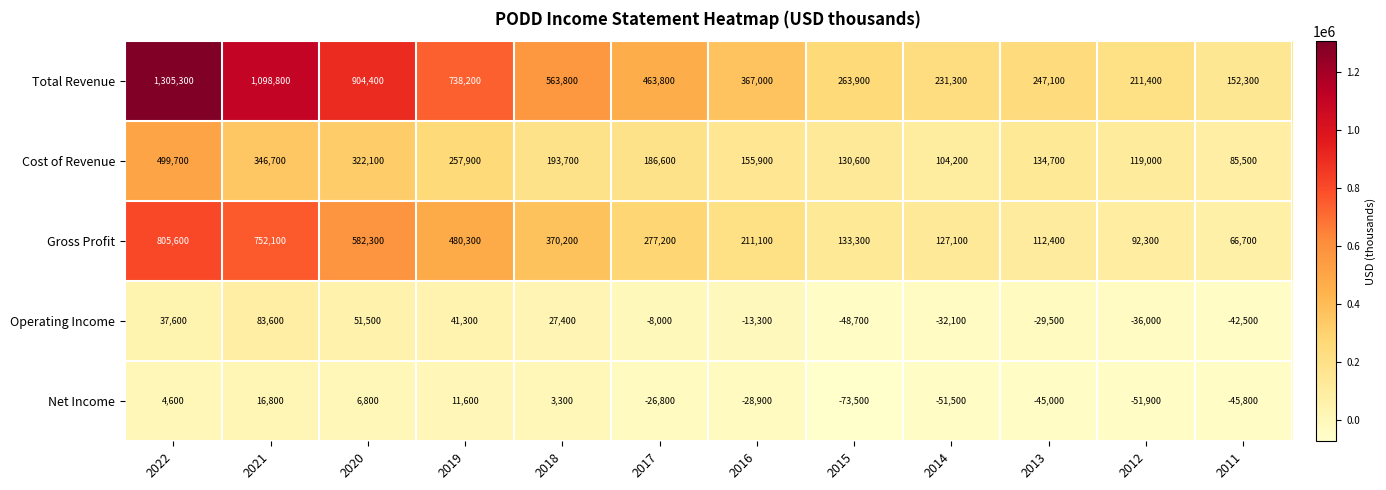

Rank the series at 2014 from lowest to highest value.

Net Income, Operating Income, Cost of Revenue, Gross Profit, Total Revenue